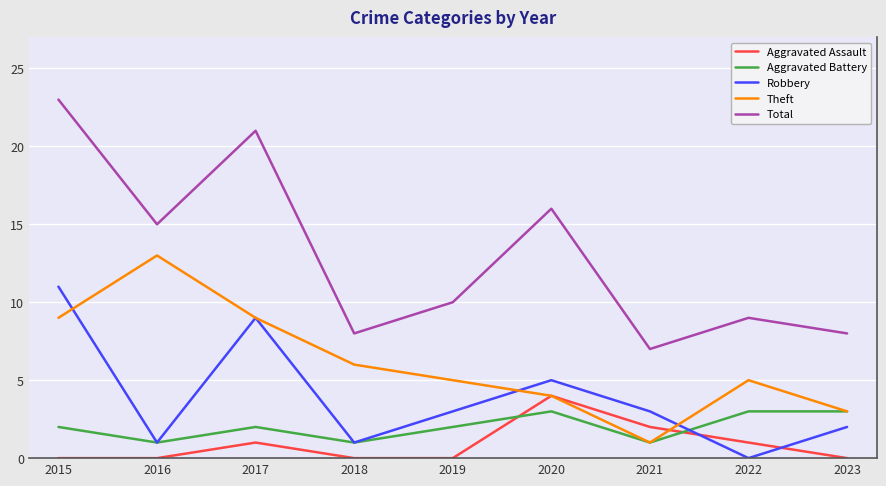

What is the sum of all Aggravated Battery values?

18